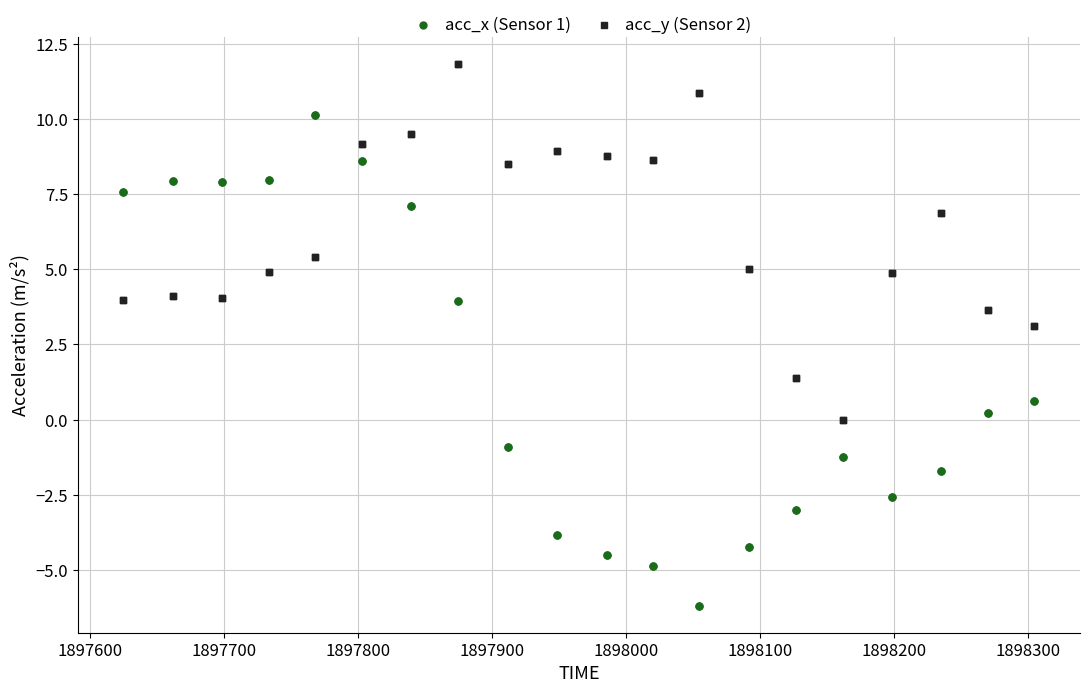

Which series has the largest Y range (max minus min)?

acc_x (Sensor 1)